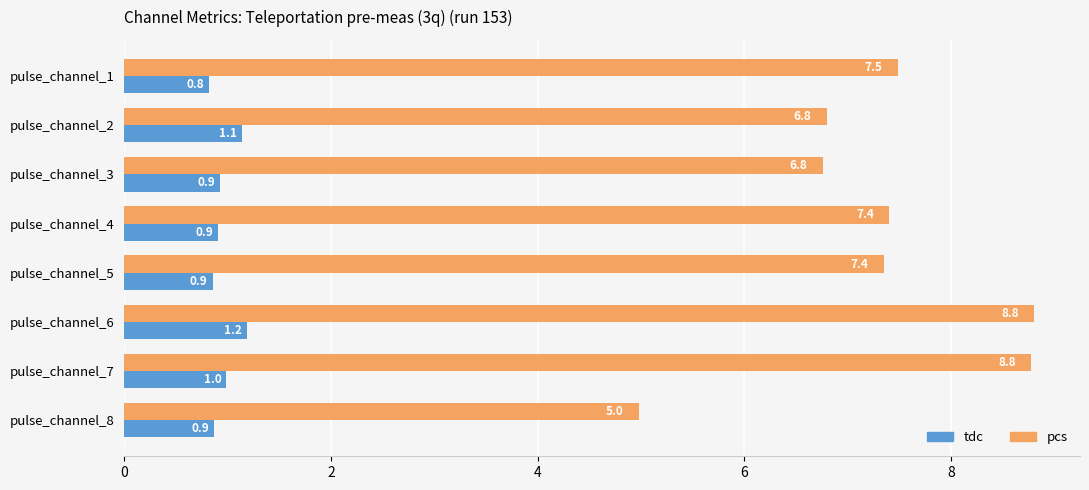

Count the number of data series in this chart.

2